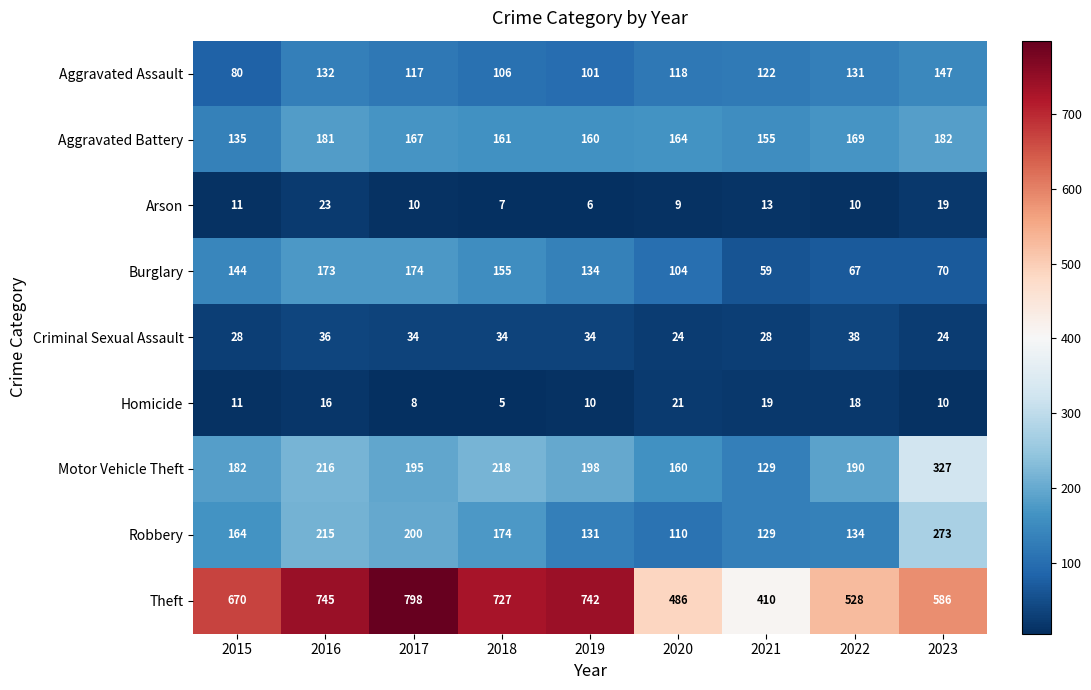

How many series are shown in this chart?

9